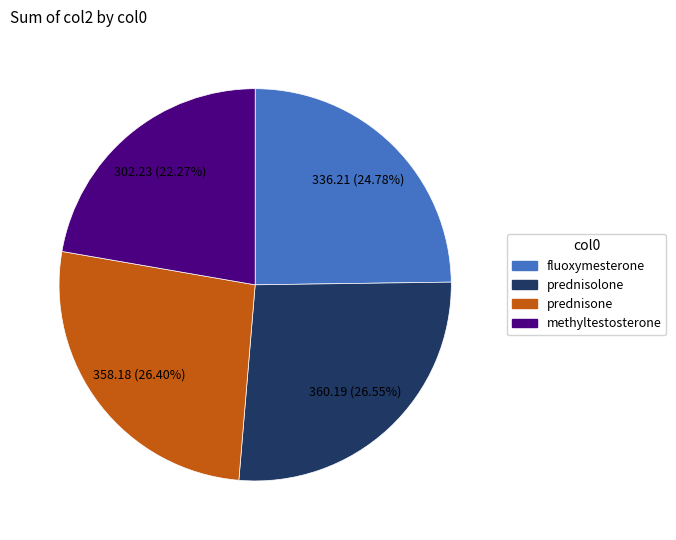

Combined, what portion of the pie is methyltestosterone and prednisolone?

48.8%